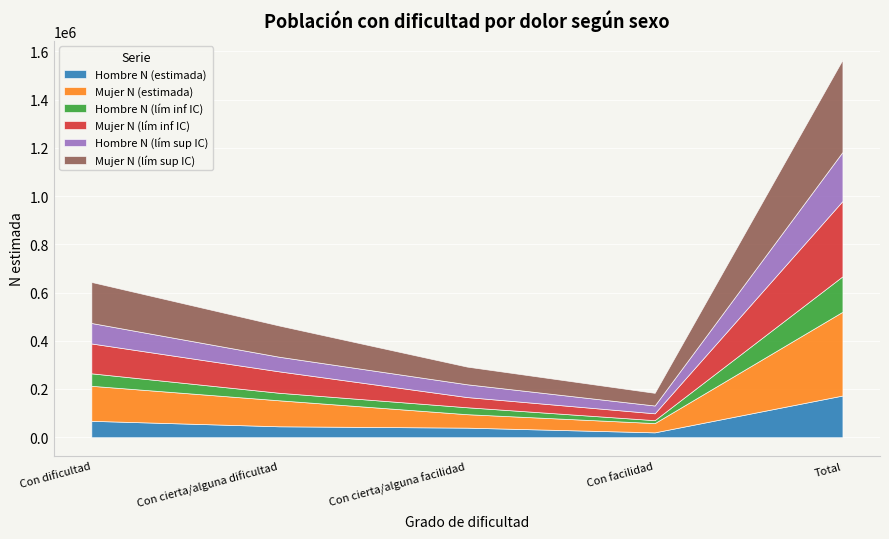

True or false: Mujer N (lím inf IC) and Hombre N (estimada) intersect in this chart.

False